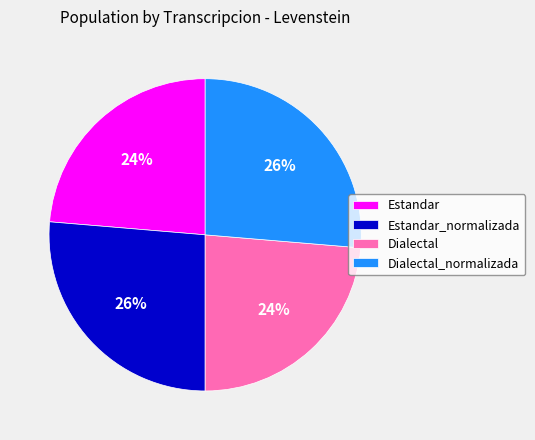

How many segments does this pie chart have?

4